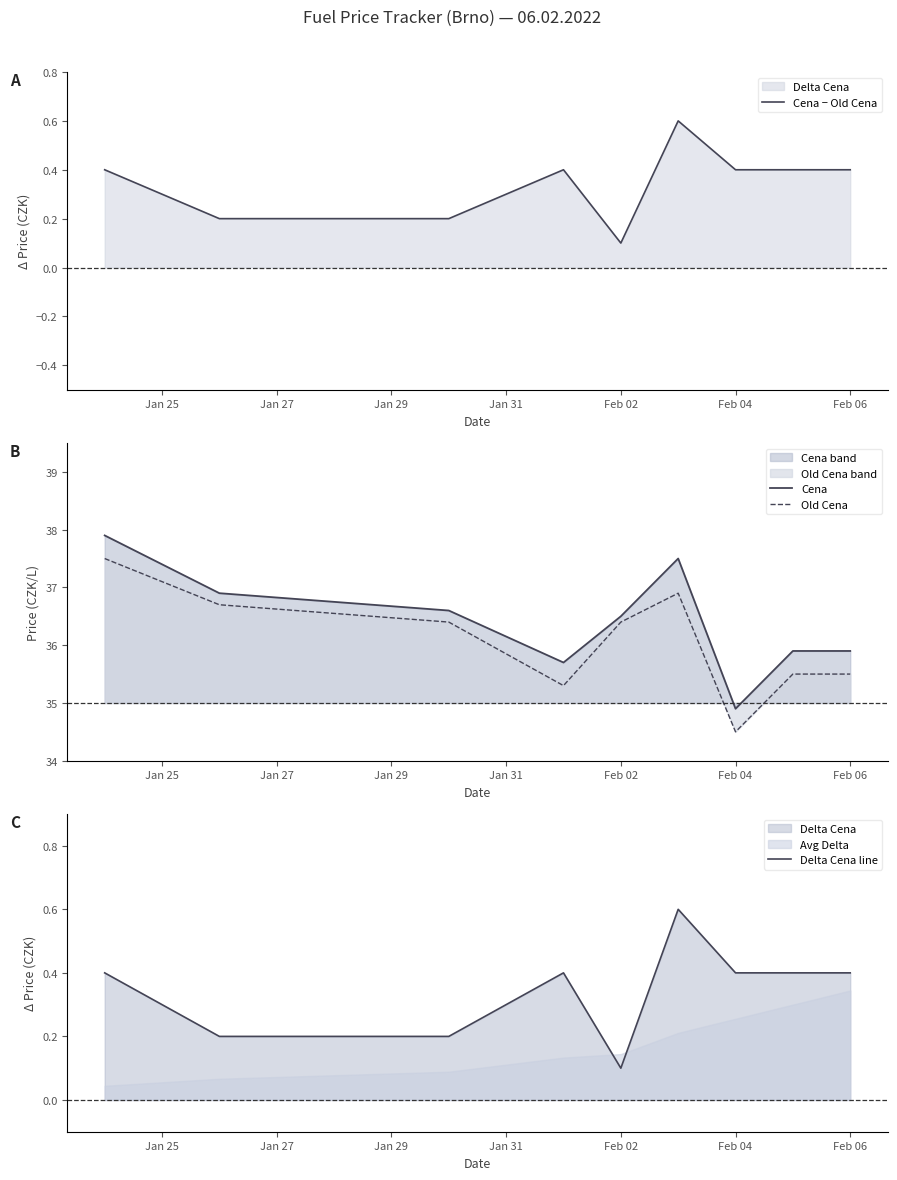

Is the value of Cena at Feb 04 greater than the value of Old Cena at Feb 06?

No